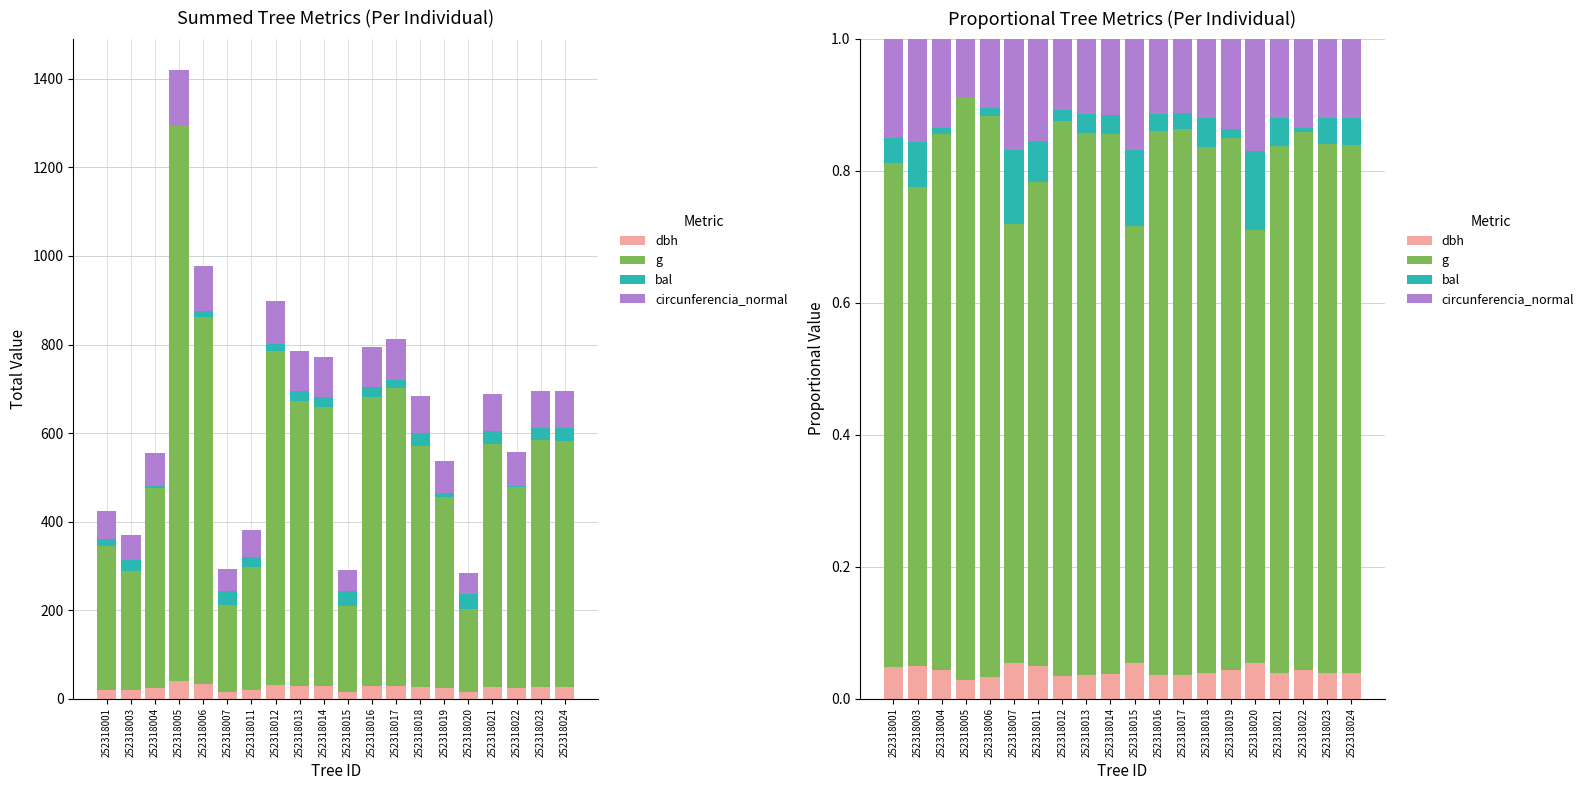

What is the average value of the circunferencia_normal series?

0.1